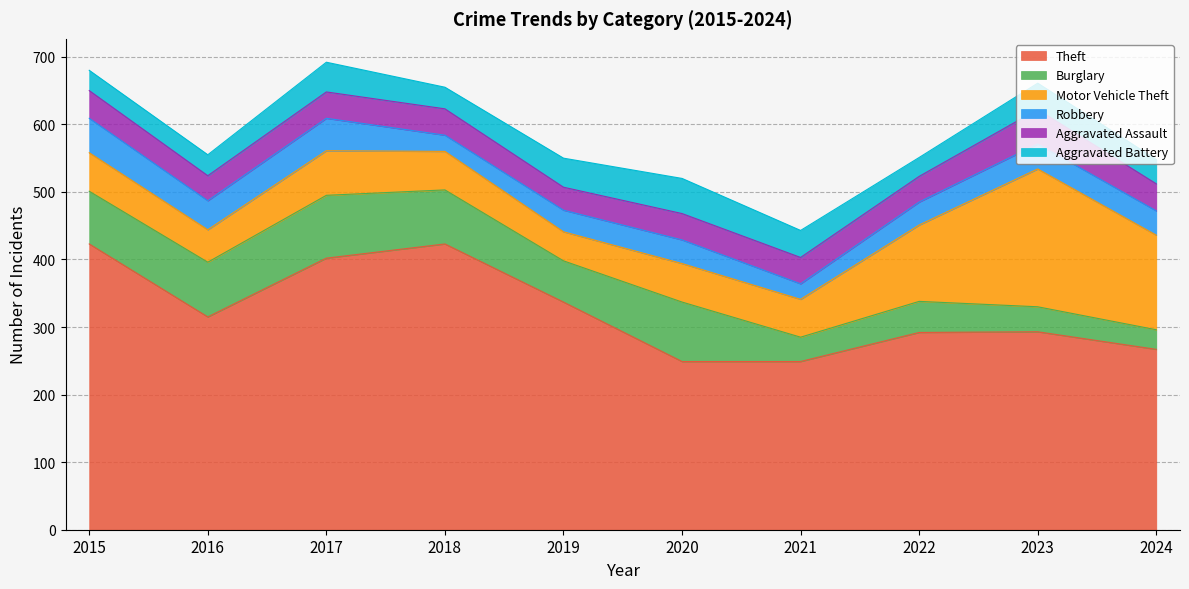

Is the value of Burglary at 2023 greater than the value of Aggravated Assault at 2018?

No